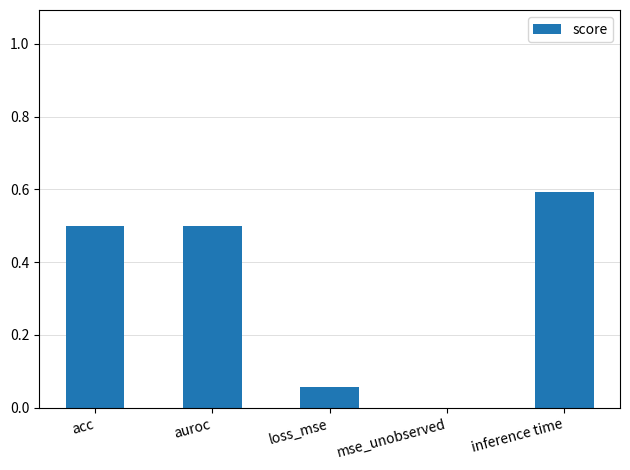

What is the sum of all values?

1.7